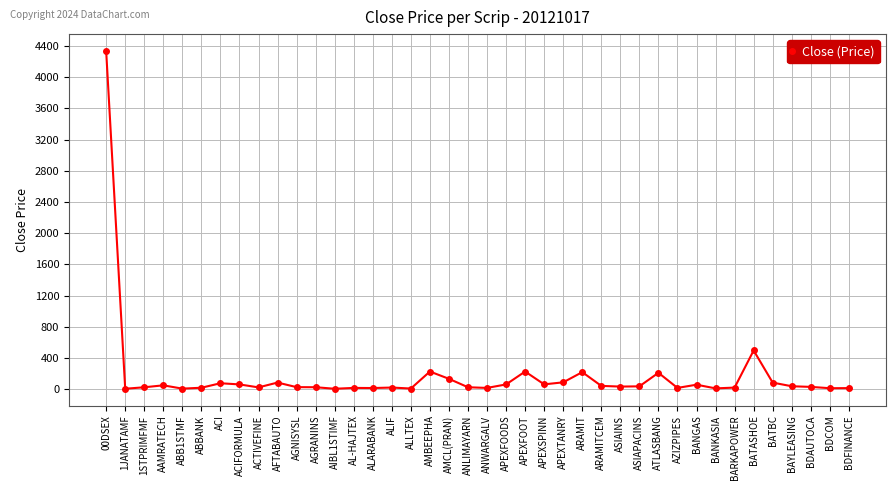

Between ACIFORMULA and AIBL1STIMF, which is larger?

ACIFORMULA